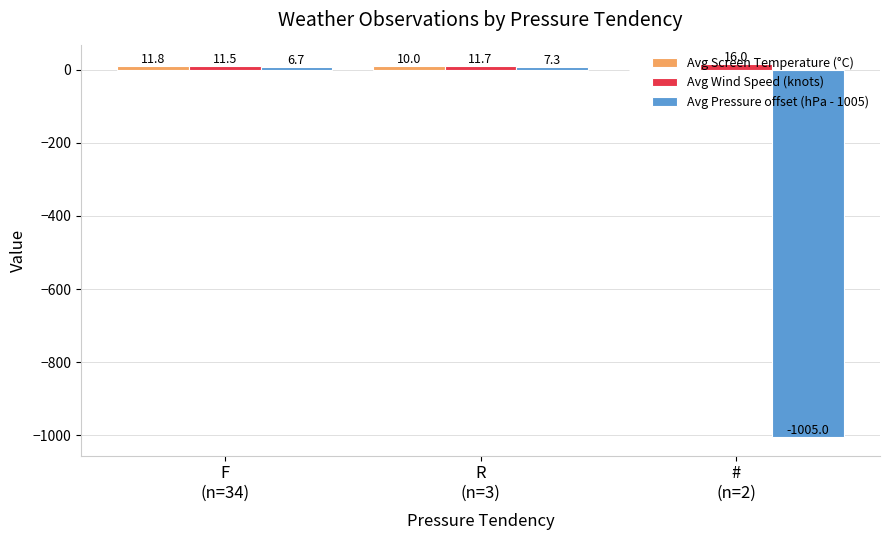

At which label is Avg Pressure offset (hPa - 1005) closest to -498?

F
(n=34)